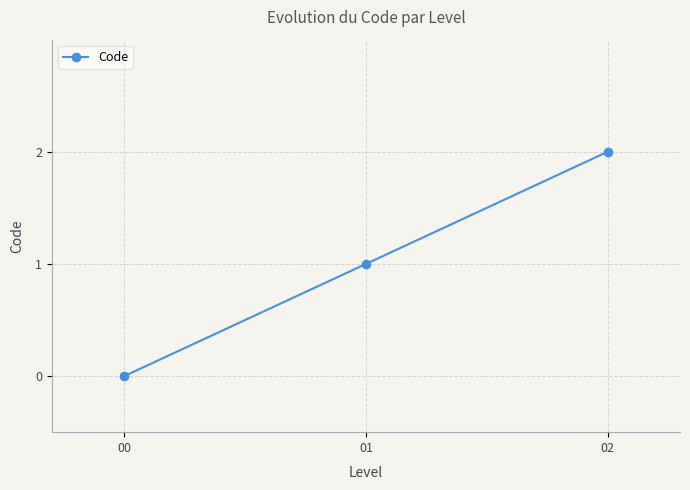

What is the sum of the values at 02 and 00?

2